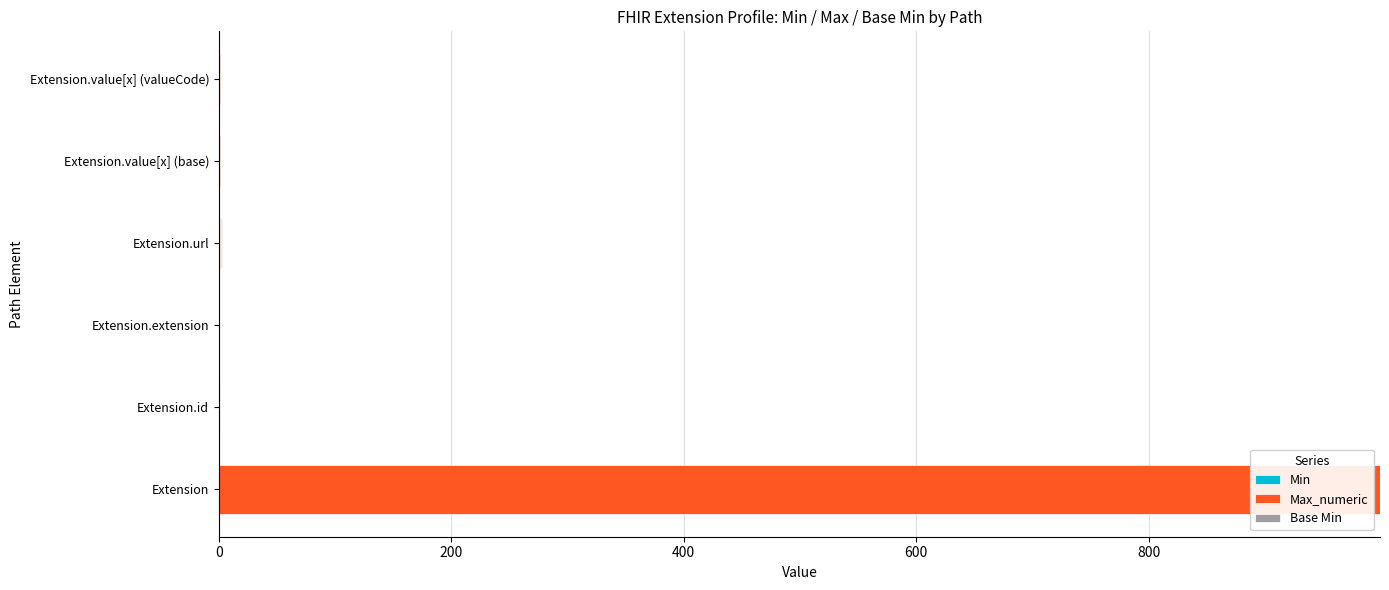

At which category is the sum across all series the highest?

Extension